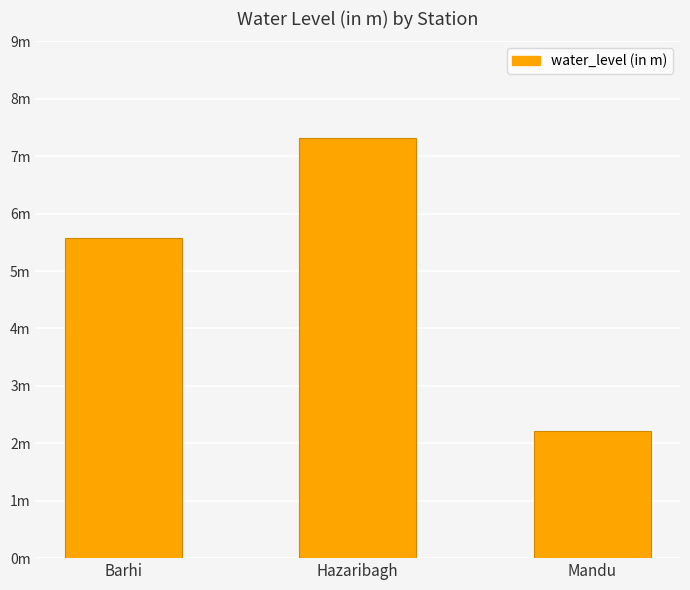

What is the label of the 2nd bar from the right?

Hazaribagh